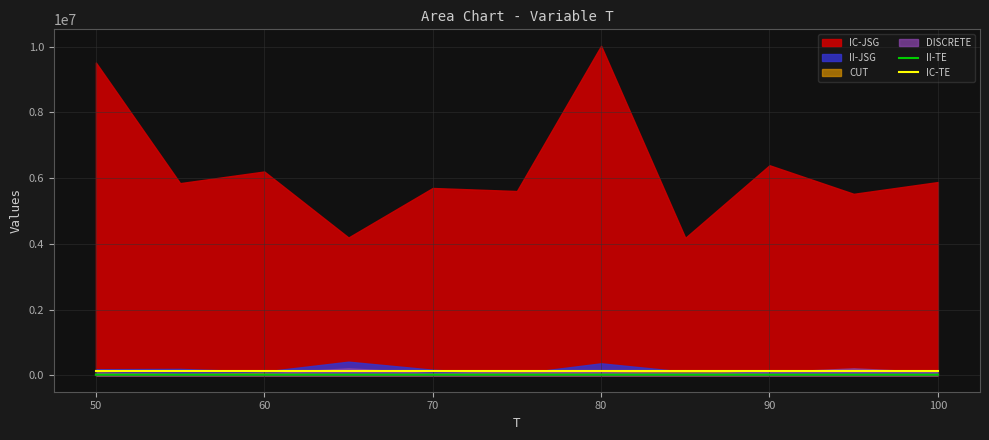

True or false: II-TE and IC-TE cross at least once.

False